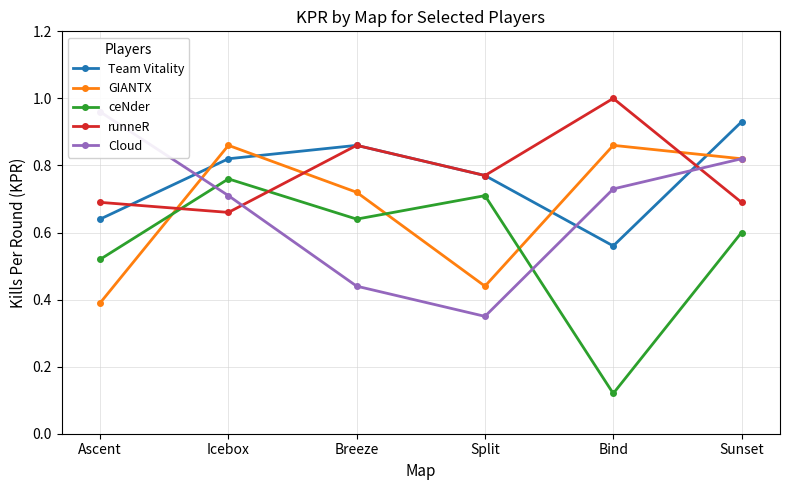

List the labels in order of runneR value, smallest first.

Icebox, Ascent, Sunset, Split, Breeze, Bind